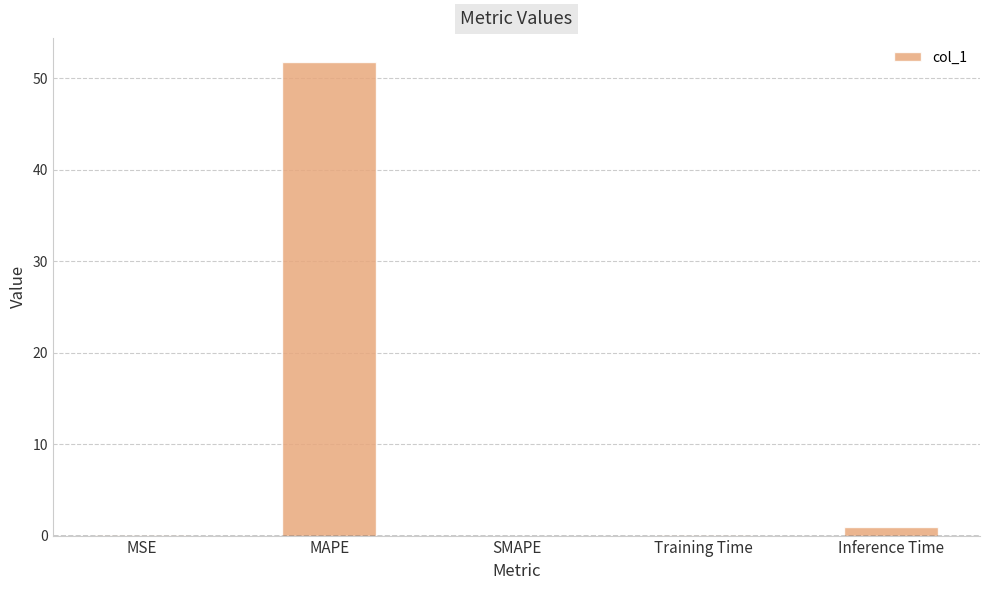

What is the approximate value at MAPE?

51.8